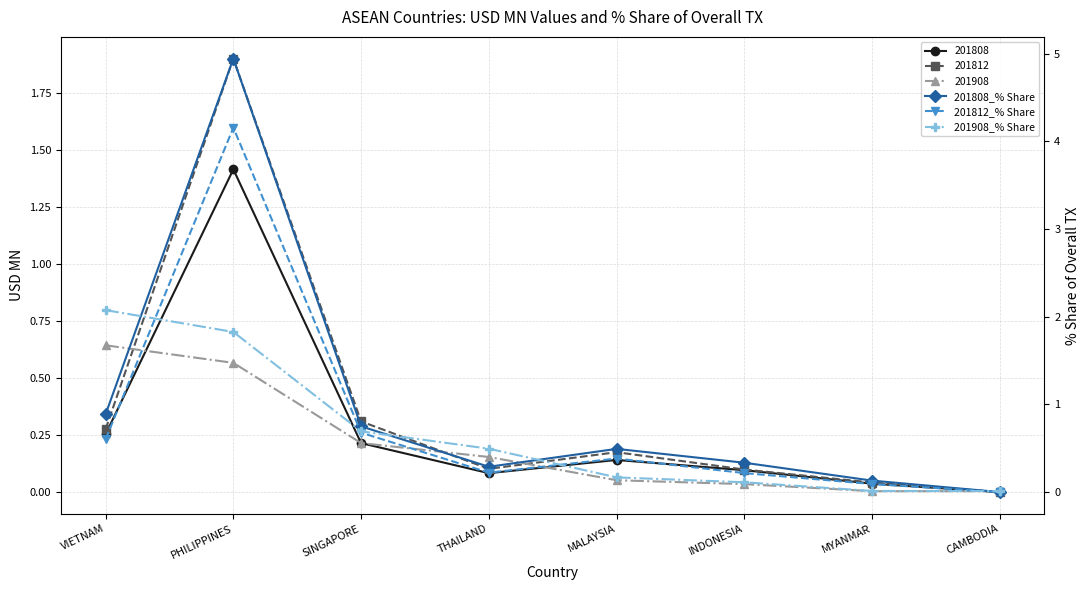

What is the average value of the 201812_% Share series?

0.8